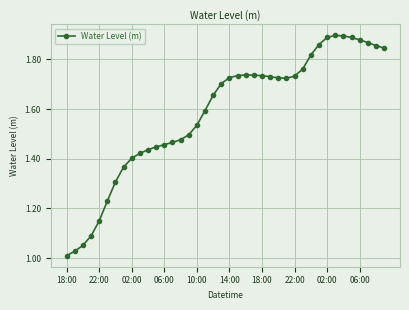

True or false: the data has more than 1 interior local peaks.

True